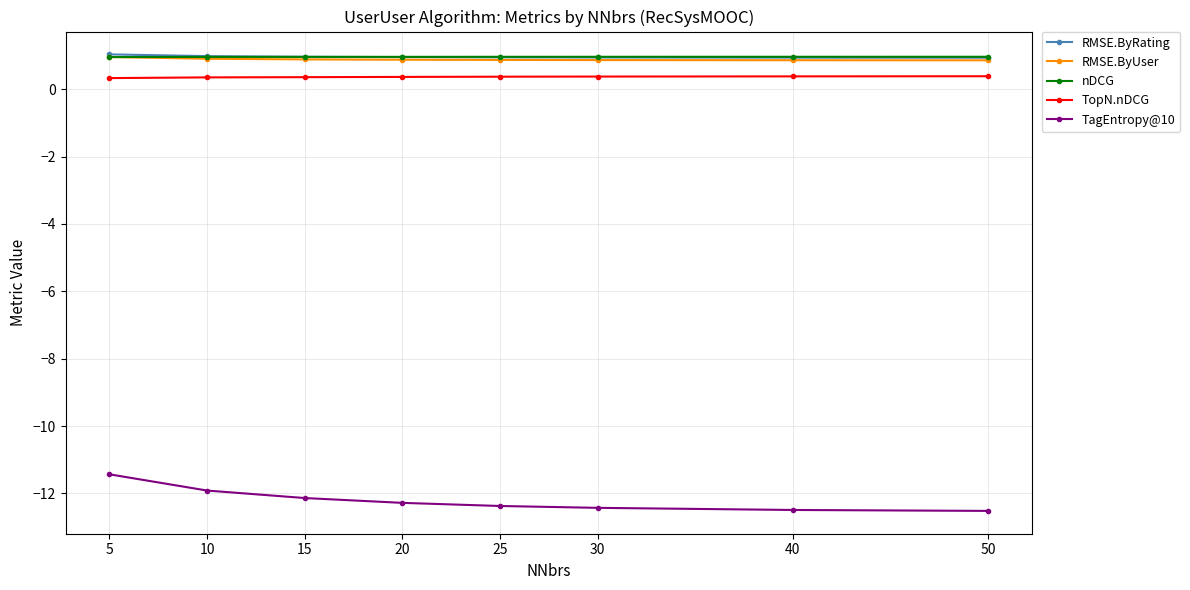

True or false: RMSE.ByUser and TagEntropy@10 intersect in this chart.

False